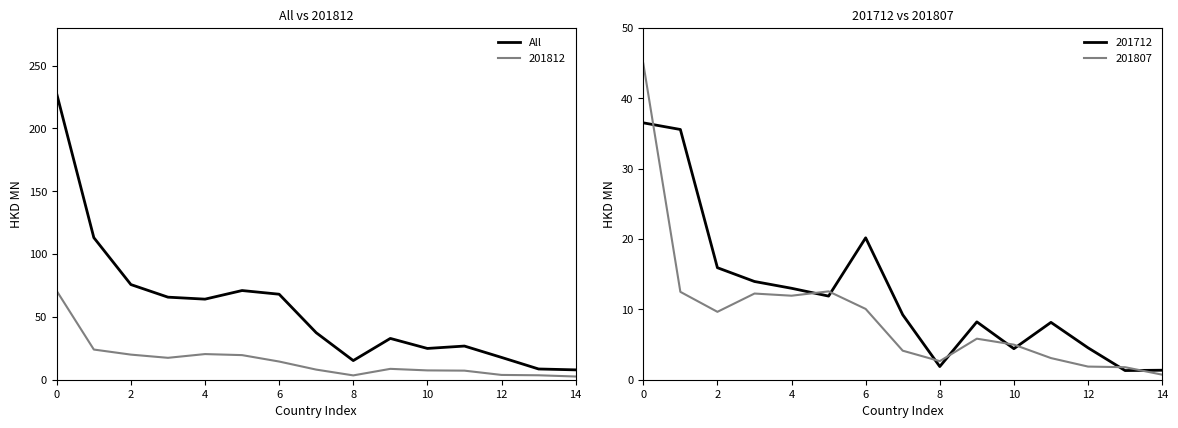

What is the lowest value of the All series?

7.8